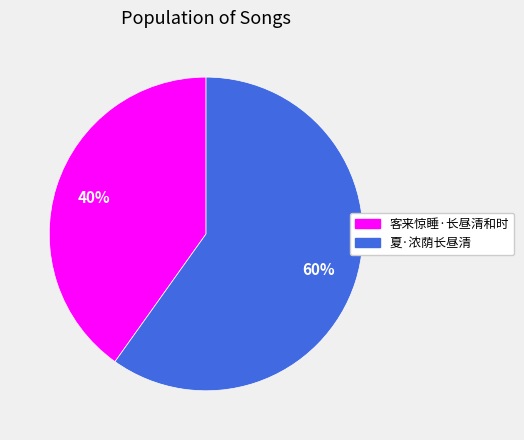

Rank the categories by value from lowest to highest.

客来惊睡·长昼清和时, 夏·浓荫长昼清